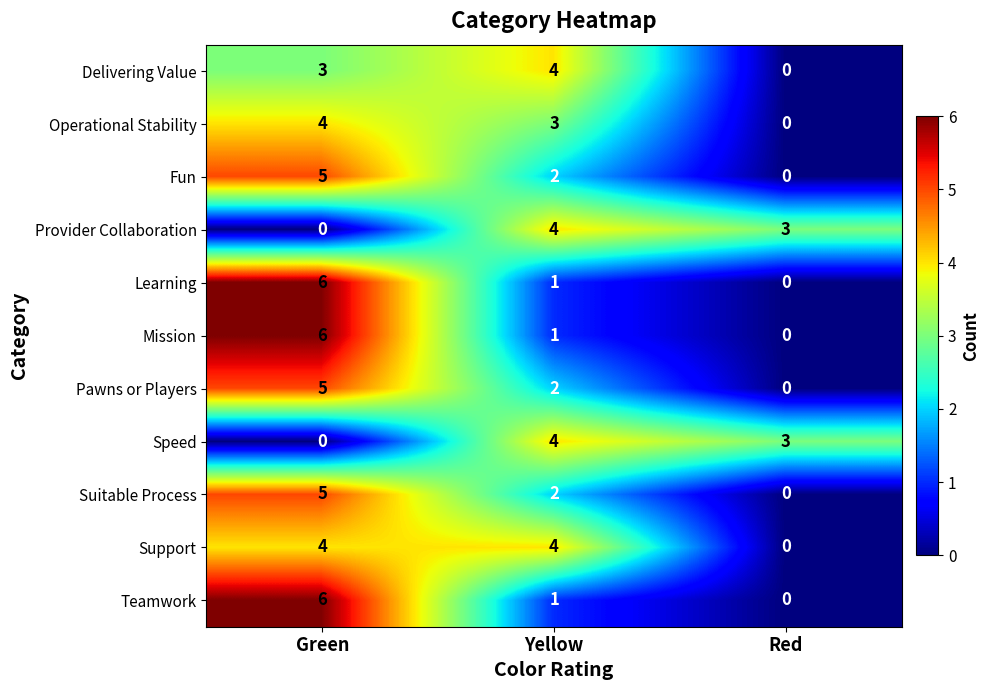

What is the spread (max minus min) of values at Green?

6